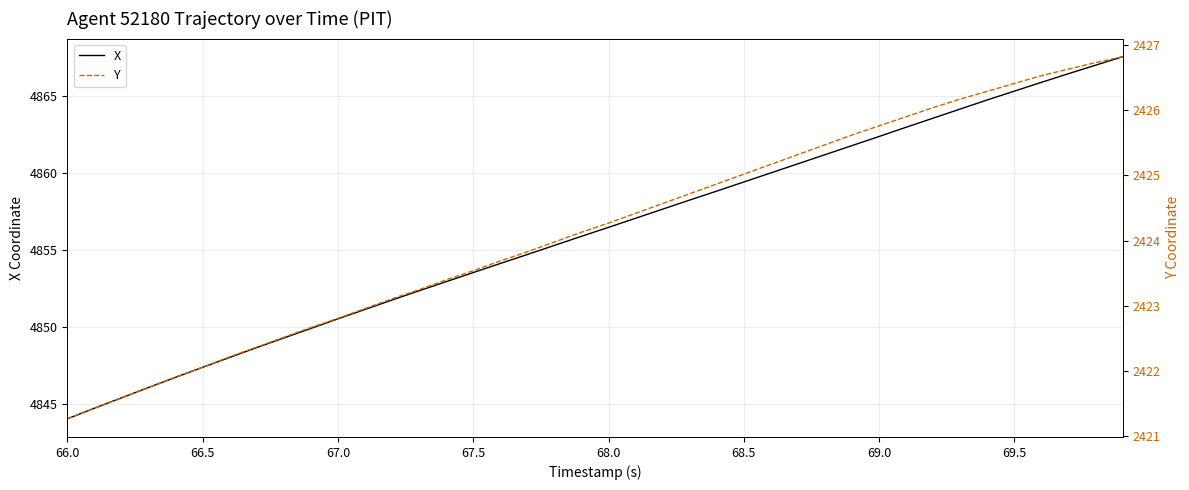

True or false: Y has more than 0 points higher than both neighbors.

False